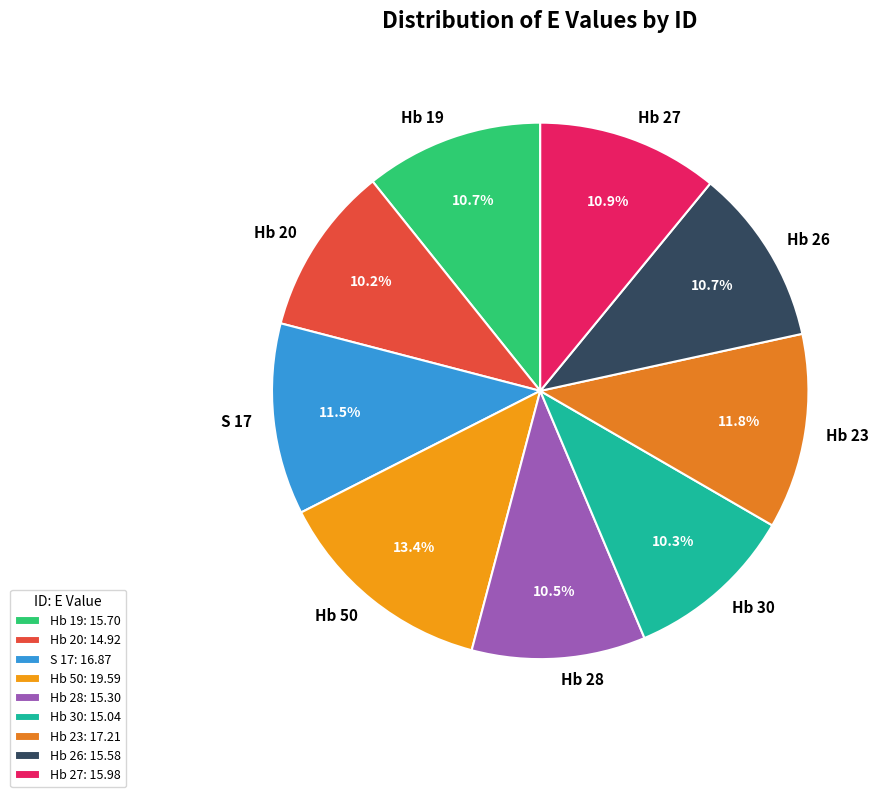

Is the sum of Hb 27 and S 17 greater than half?

No